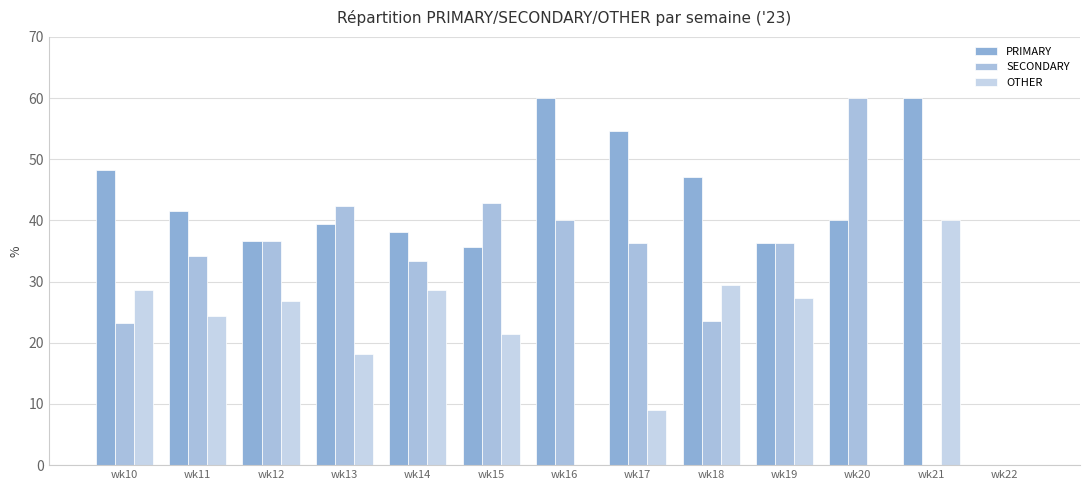

The value of SECONDARY at wk14 is 21.2. True or false?

False